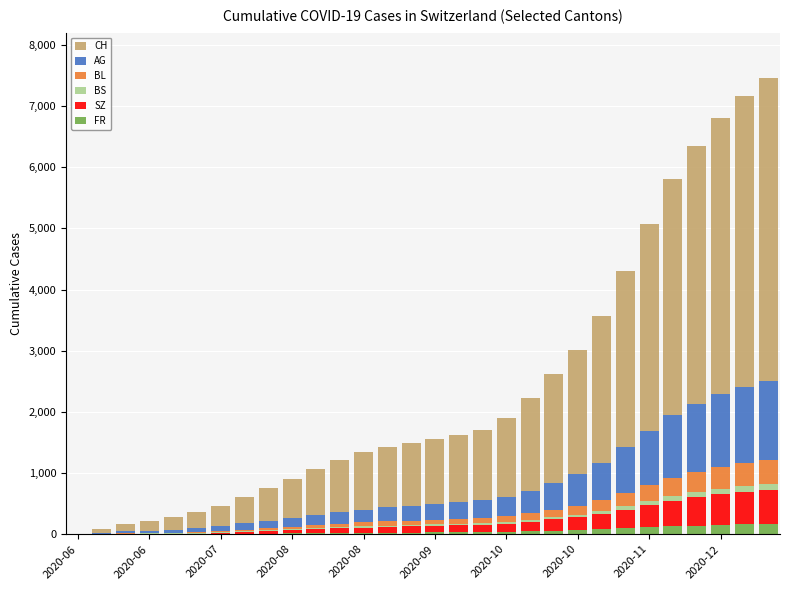

What is the maximum value for FR?

170